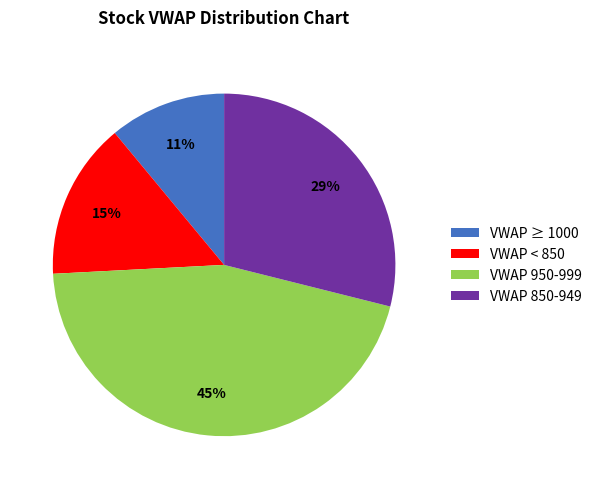

Is it true that VWAP 850-949 is 29% of the pie?

True